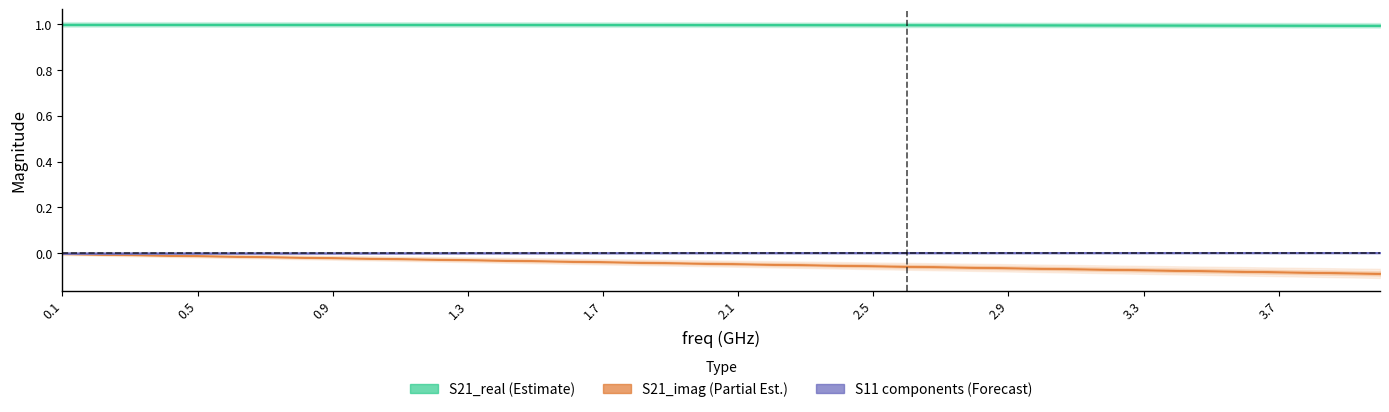

Reading right to left, transcribe all the data shown in this chart.

S21_real: 1.0	1.0	1.0	1.0	1.0	1.0	1.0	1.0	1.0	1.0	1.0	1.0	1.0	1.0	1.0	1.0	1.0	1.0	1.0	1.0	1.0	1.0	1.0	1.0	1.0	1.0	1.0	1.0	1.0	1.0	1.0	1.0	1.0	1.0	1.0	1.0	1.0	1.0	1.0	1.0
S21_imag: -0.1	-0.1	-0.1	-0.1	-0.1	-0.1	-0.1	-0.1	-0.1	-0.1	-0.1	-0.1	-0.1	-0.1	-0.1	-0.1	-0.1	-0.1	-0.0	-0.0	-0.0	-0.0	-0.0	-0.0	-0.0	-0.0	-0.0	-0.0	-0.0	-0.0	-0.0	-0.0	-0.0	-0.0	-0.0	-0.0	-0.0	-0.0	-0.0	-0.0
S11_real: 0.0	0.0	0.0	0.0	0.0	0.0	0.0	0.0	0.0	0.0	0.0	0.0	0.0	0.0	0.0	0.0	0.0	0.0	0.0	0.0	0.0	0.0	0.0	0.0	0.0	0.0	0.0	0.0	0.0	0.0	0.0	0.0	0.0	0.0	0.0	0.0	0.0	0.0	0.0	0.0
S11_imag: 0.0	0.0	0.0	0.0	0.0	0.0	0.0	0.0	0.0	0.0	0.0	0.0	0.0	0.0	0.0	0.0	0.0	0.0	0.0	0.0	0.0	0.0	0.0	0.0	0.0	0.0	0.0	0.0	0.0	0.0	0.0	0.0	0.0	0.0	0.0	0.0	0.0	0.0	0.0	0.0